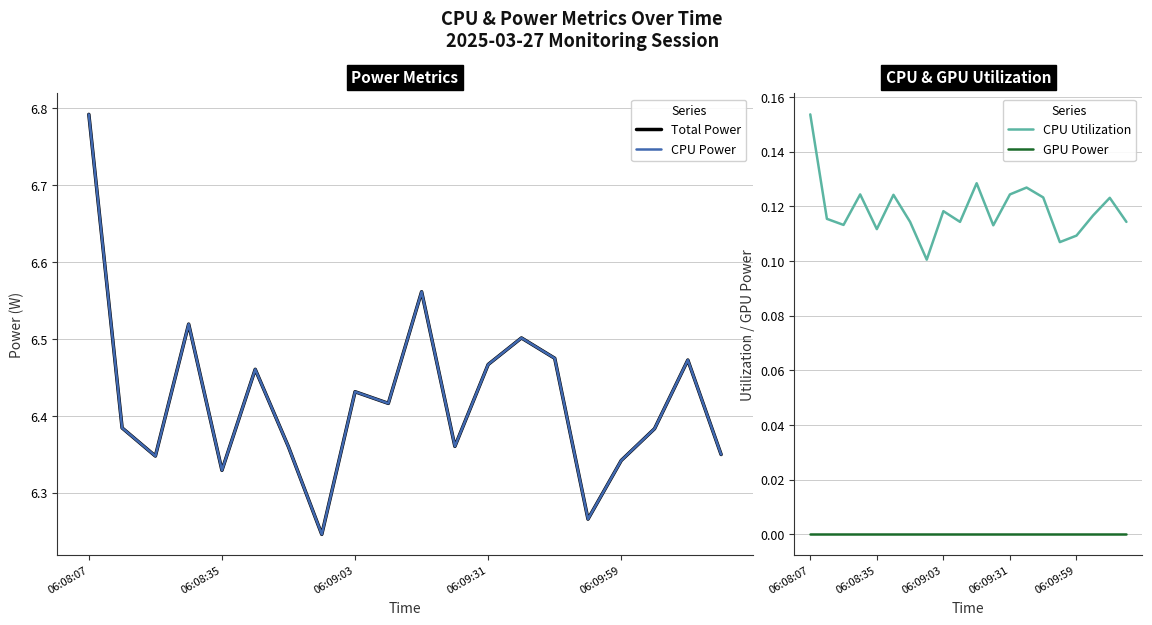

True or false: CPU Utilization and GPU Power intersect in this chart.

False